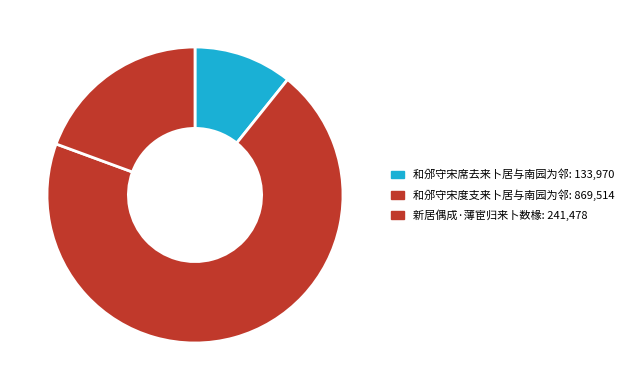

Do 和邠守宋度支来卜居与南园为邻 and 和邠守宋席去来卜居与南园为邻 together represent more than half of the pie?

Yes